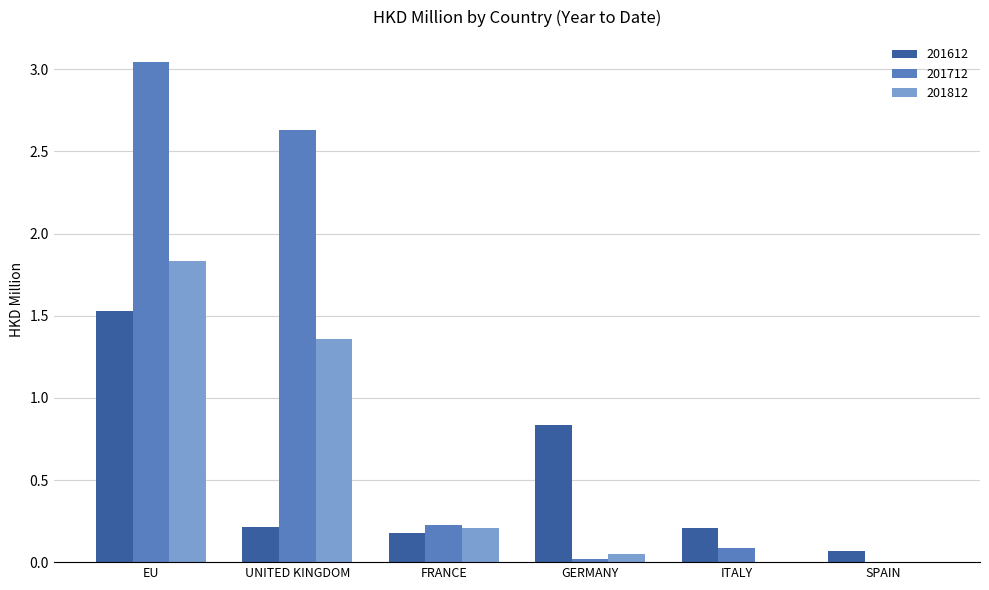

At which label is 201712 closest to 1?

FRANCE